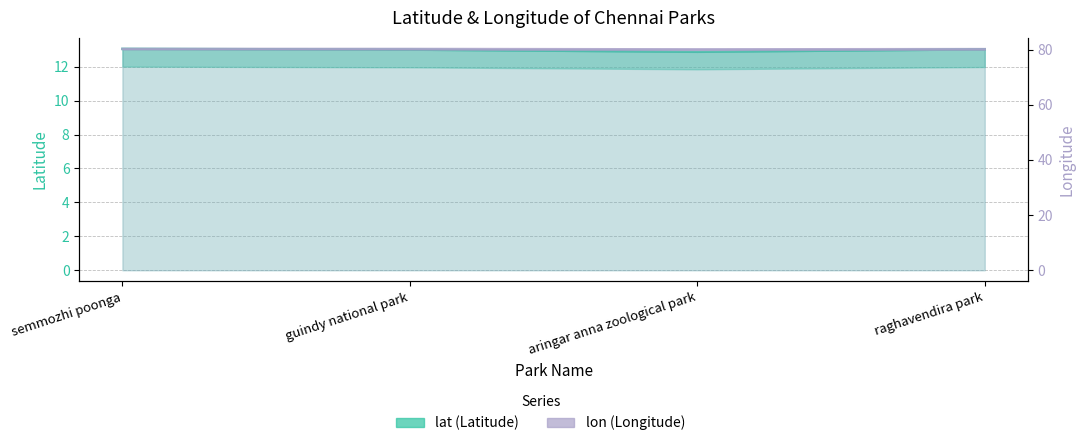

How many data points in lat are less than 13?

1